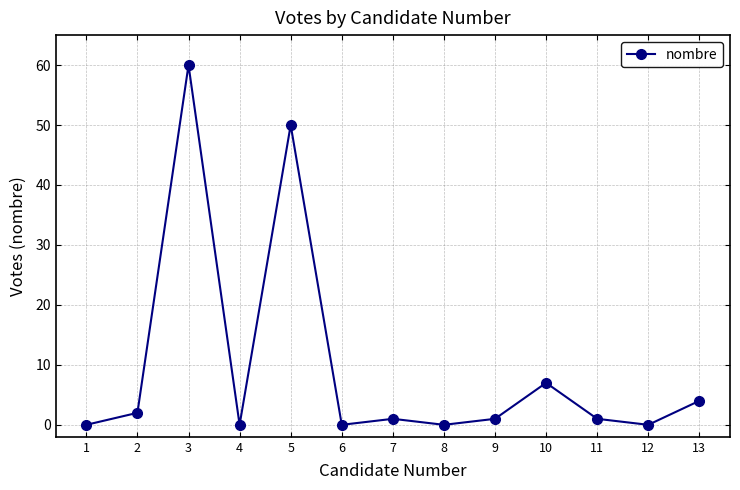

What is the ratio of the value at 11 to the value at 9?

1.0